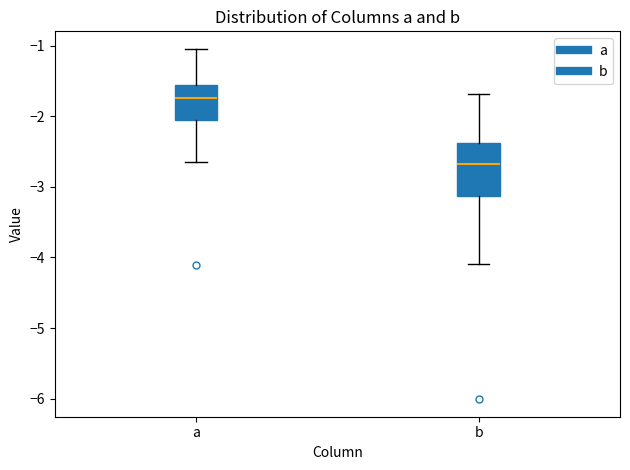

Comparing the boxes themselves (not the whiskers), which one is the tallest?

b